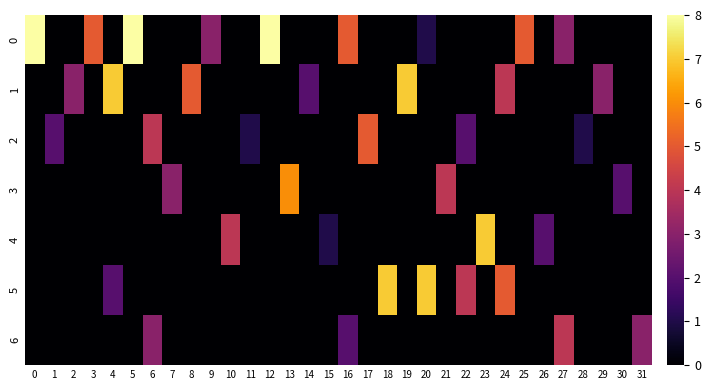

Which category has the lowest value across all series?

1